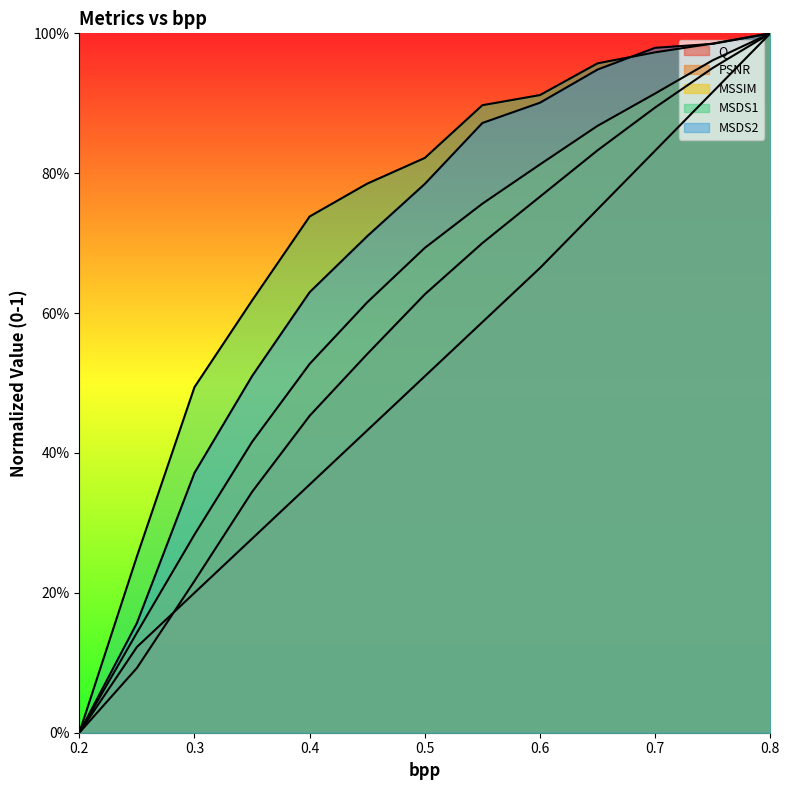

What is the label of the 1st point from the right?

0.8